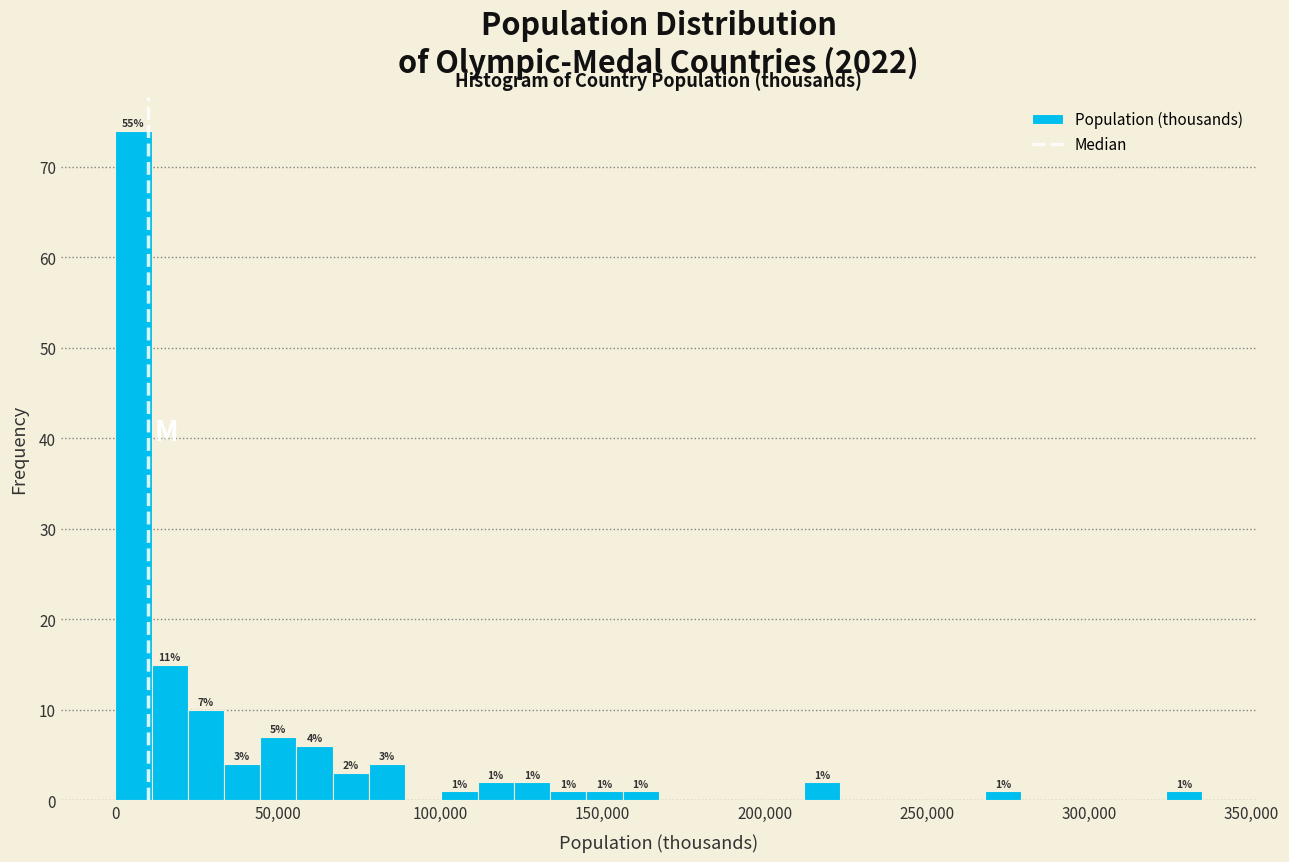

Read against the x-axis, roughly where is the centre of the tallest bar?

5000